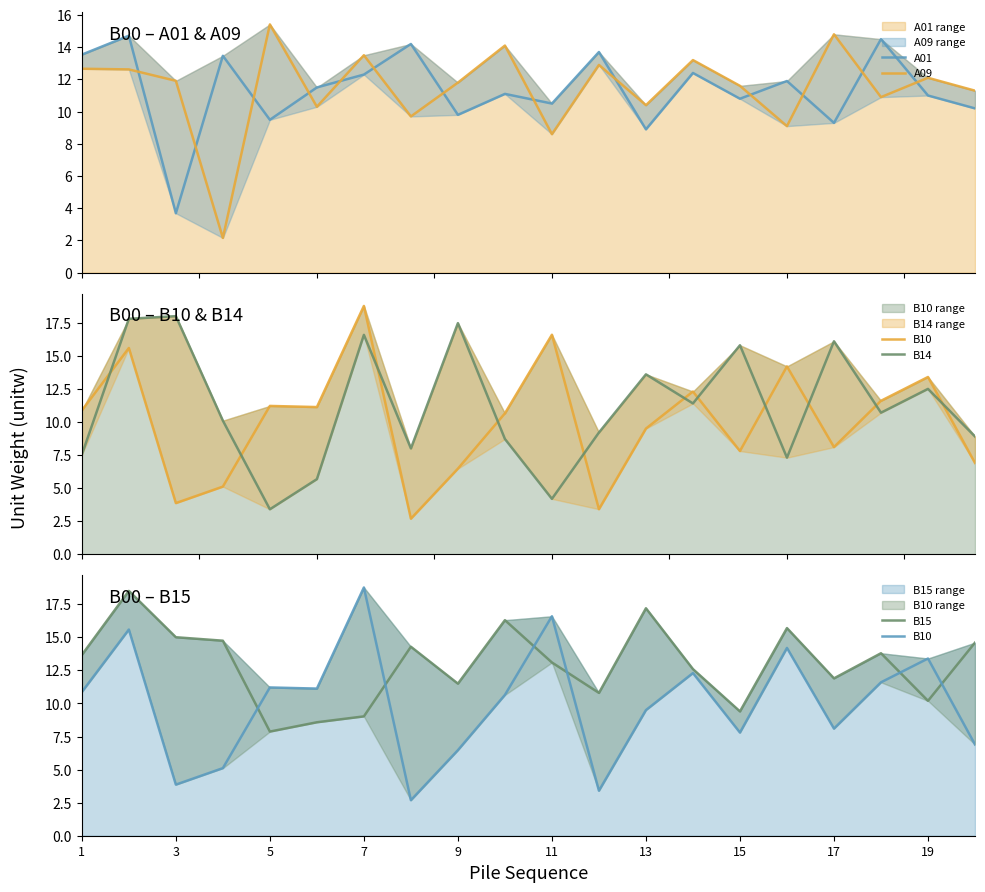

Which has a higher value, 15 or 11?

15